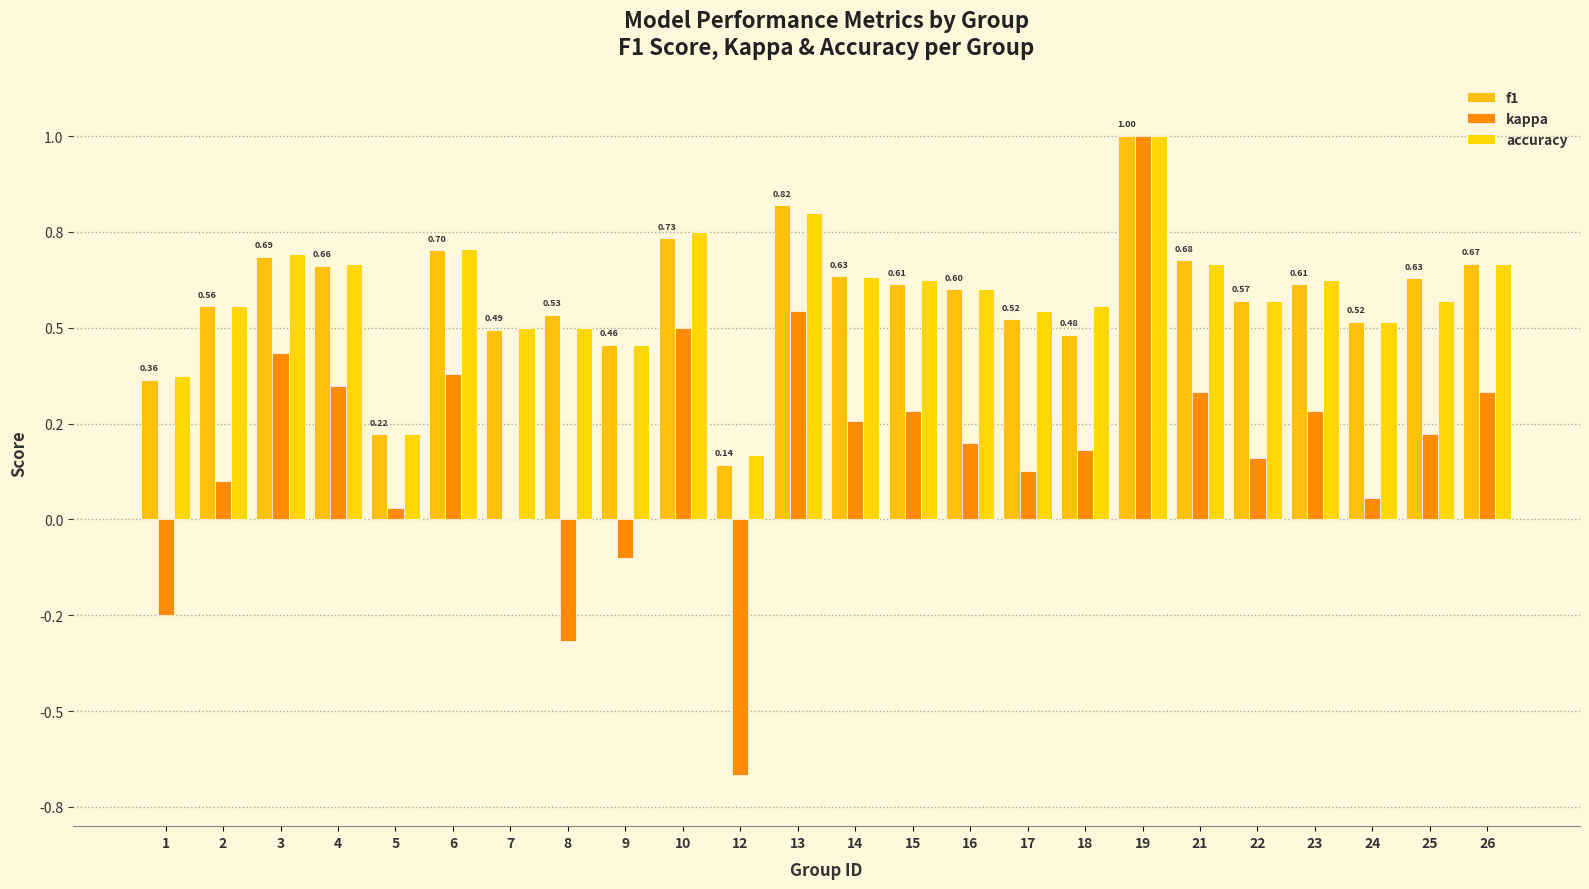

Does the chart contain stacked bars?

No